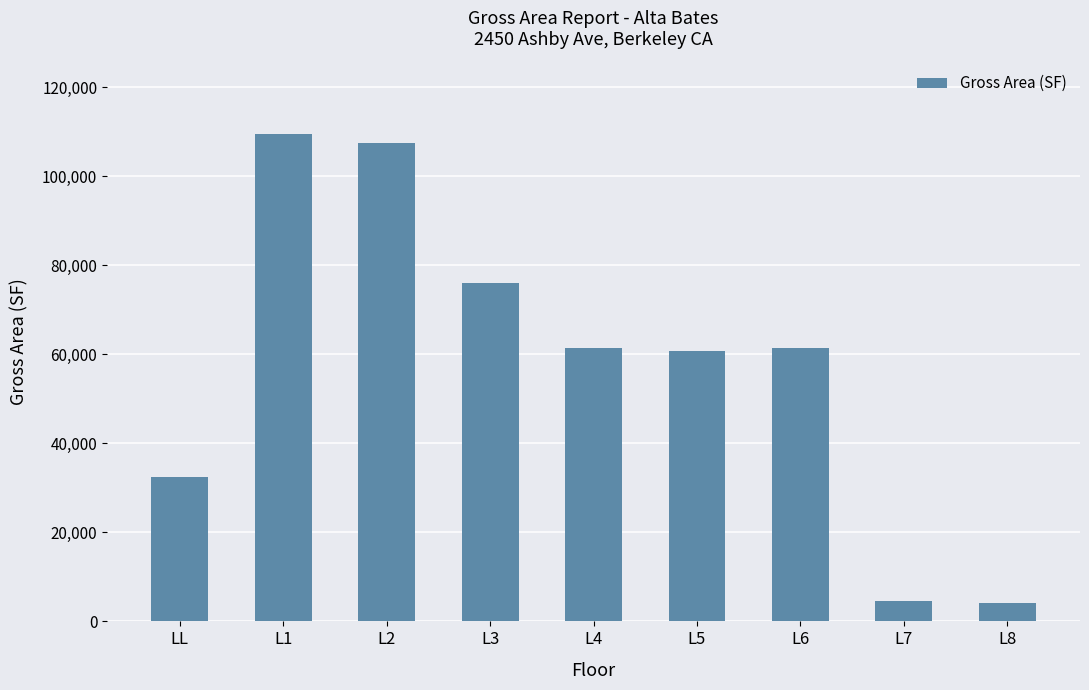

The value at L7 is 4688.8. True or false?

True